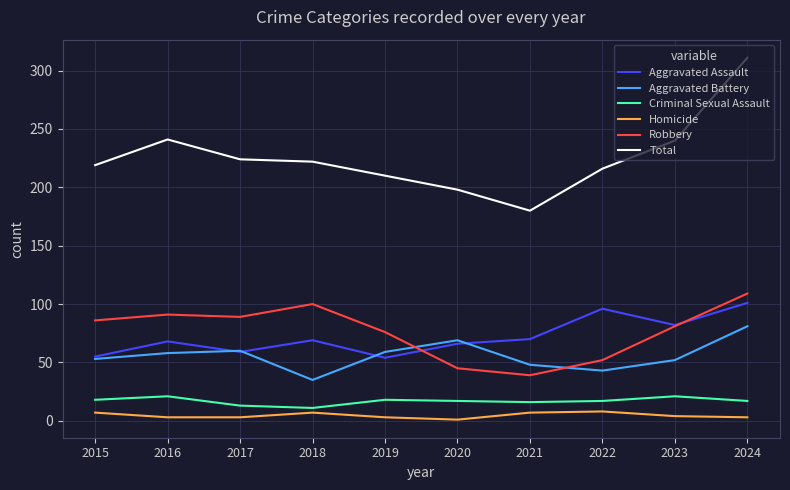

Is it true that Criminal Sexual Assault equals 5 at 2024?

False